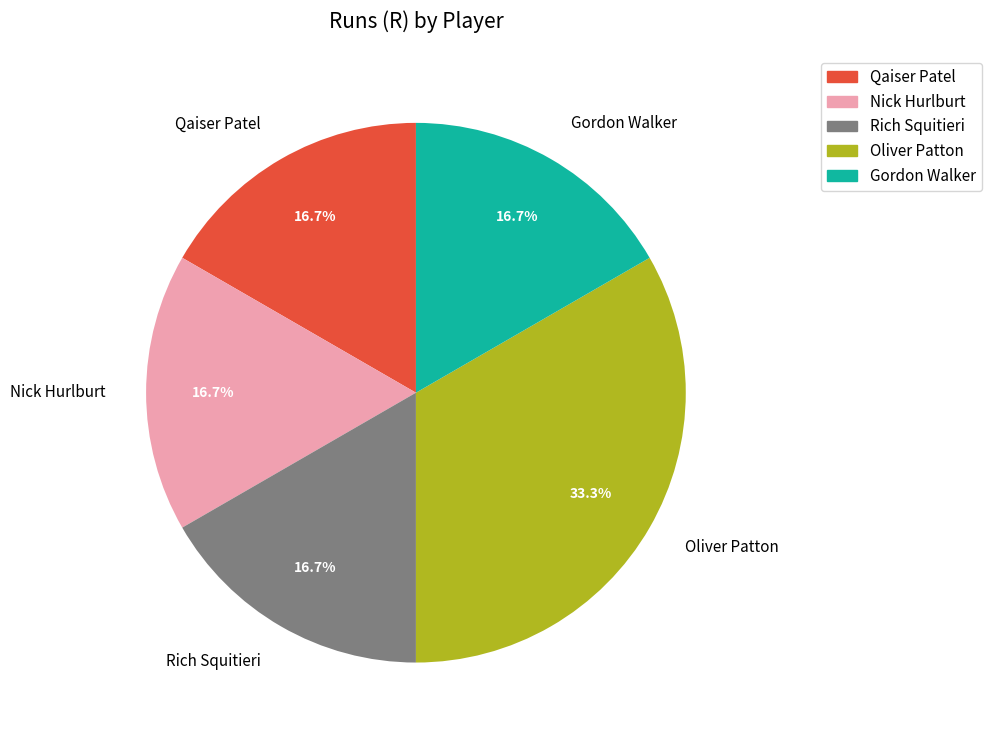

True or false: Qaiser Patel accounts for 17% of the total.

True